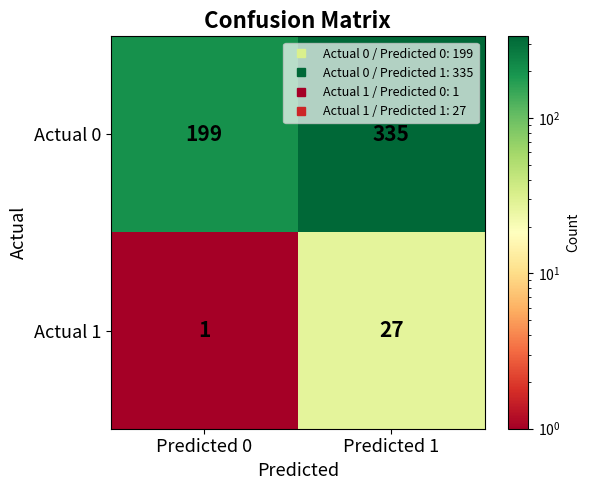

Reading right to left, what are all the values shown in this chart?

Actual 0: 335	199
Actual 1: 27	1